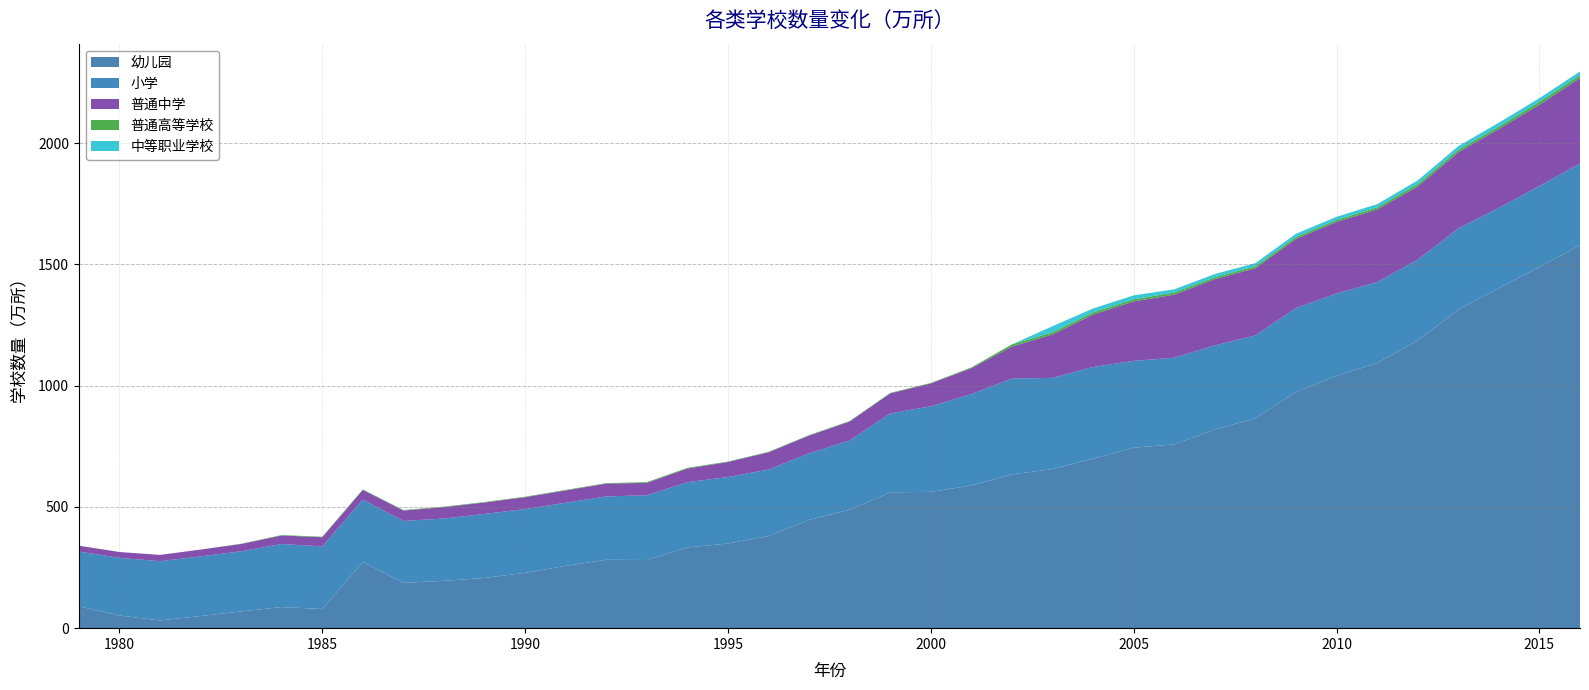

Reading left to right, extract all data points from this chart.

幼儿园: 1979=90	1980=52	1981=32	1982=50	1983=69	1984=87	1985=79	1986=273	1987=187	1988=195	1989=207	1990=228	1991=257	1992=282	1993=281	1994=333	1995=349	1996=380	1997=446	1998=488	1999=560	2000=562	2001=588	2002=634	2003=656	2004=699	2005=744	2006=758	2007=819	2008=865	2009=974	2010=1040	2011=1093	2012=1186	2013=1313	2014=1402	2015=1489	2016=1579
普通中学: 1979=24	1980=24	1981=26	1982=28	1983=30	1984=35	1985=38	1986=40	1987=43	1988=47	1989=47	1990=49	1991=51	1992=53	1993=51	1994=56	1995=62	1996=71	1997=73	1998=78	1999=83	2000=94	2001=107	2002=132	2003=179	2004=216	2005=245	2006=260	2007=273	2008=277	2009=285	2010=295	2011=299	2012=302	2013=314	2014=325	2015=335	2016=352
小学: 1979=226	1980=238	1981=244	1982=246	1983=248	1984=260	1985=258	1986=257	1987=255	1988=257	1989=264	1990=263	1991=260	1992=261	1993=267	1994=269	1995=274	1996=274	1997=275	1998=286	1999=325	2000=353	2001=377	2002=395	2003=376	2004=378	2005=358	2006=357	2007=347	2008=342	2009=346	2010=340	2011=334	2012=333	2013=335	2014=331	2015=334	2016=337
普通高等学校: 1979=0	1980=0	1981=0	1982=0	1983=1	1984=2	1985=2	1986=2	1987=2	1988=2	1989=2	1990=2	1991=2	1992=2	1993=3	1994=3	1995=2	1996=2	1997=2	1998=2	1999=2	2000=2	2001=3	2002=9	2003=9	2004=9	2005=9	2006=9	2007=8	2008=8	2009=8	2010=8	2011=9	2012=10	2013=10	2014=10	2015=12	2016=12
中等职业学校: 1979=0	1980=0	1981=0	1982=0	1983=0	1984=0	1985=0	1986=0	1987=0	1988=0	1989=0	1990=0	1991=0	1992=0	1993=0	1994=0	1995=0	1996=0	1997=0	1998=0	1999=0	2000=0	2001=0	2002=0	2003=25	2004=16	2005=16	2006=13	2007=13	2008=13	2009=13	2010=13	2011=13	2012=15	2013=15	2014=16	2015=15	2016=15